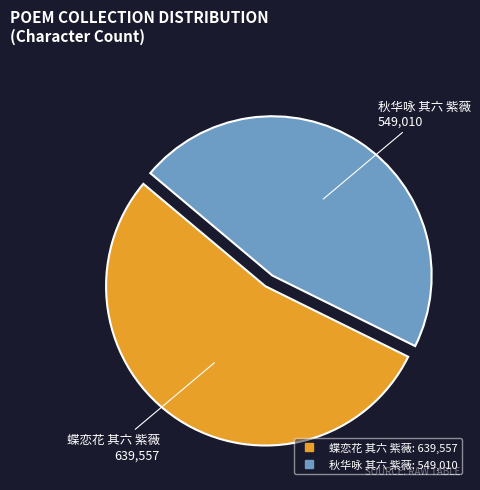

Is there any slice that represents more than half of the pie?

Yes